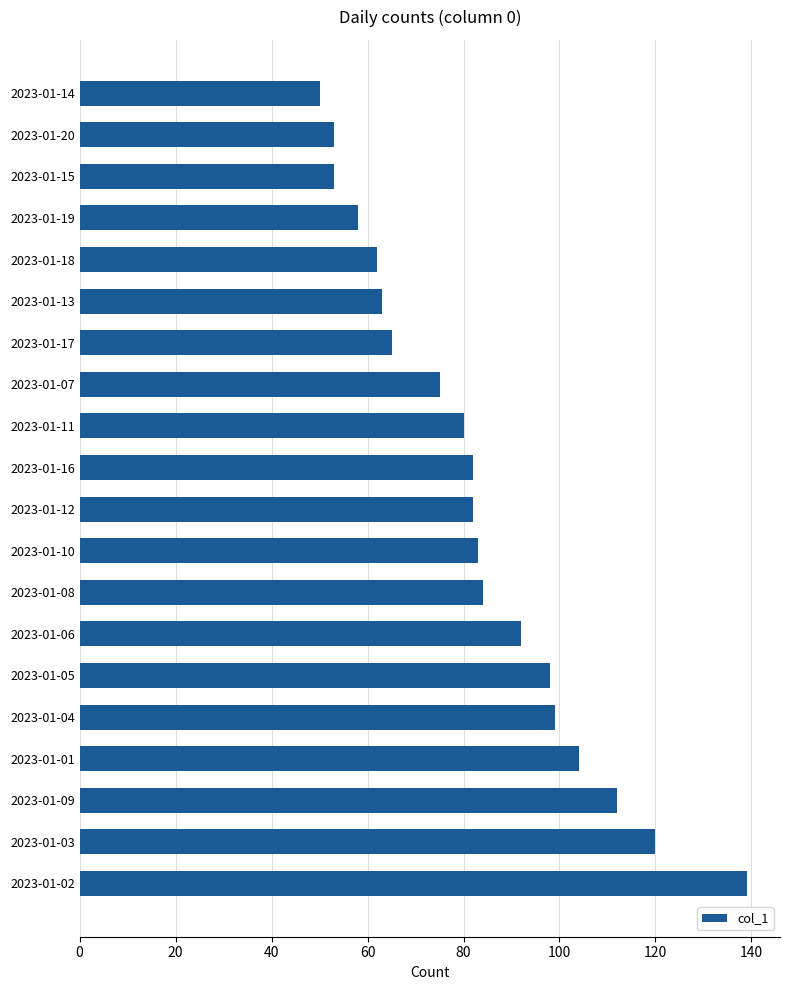

What is the change in value from 2023-01-10 to 2023-01-07?

-8